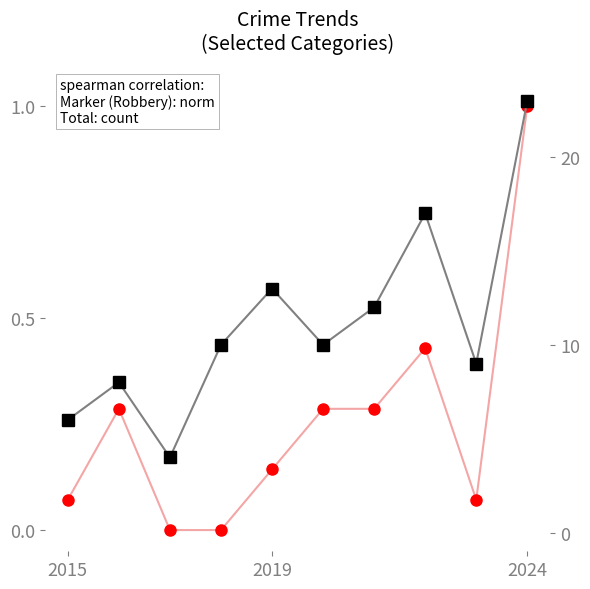

Reading left to right, list all the values displayed in this chart.

Robbery (normalized): 0.1	0.3	0.0	0.0	0.1	0.3	0.3	0.4	0.1	1.0
Total: 6.0	8.0	4.0	10.0	13.0	10.0	12.0	17.0	9.0	23.0